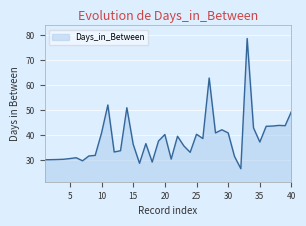

What is the maximum value shown in the chart?

78.7